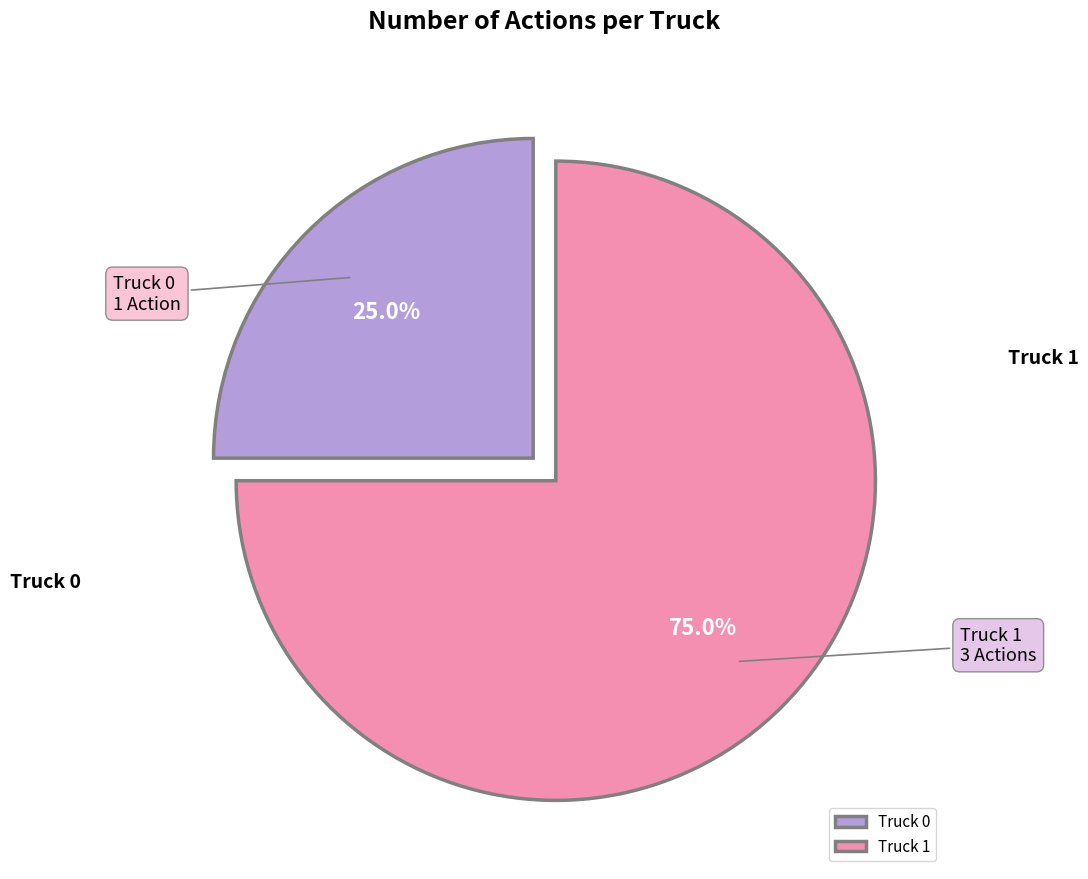

What percentage do Truck 1 and Truck 0 together represent?

100.0%